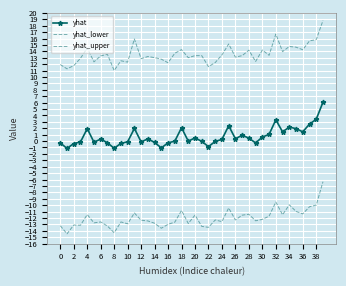

Reading left to right, extract all data points from this chart.

yhat: -0.3	-1.1	-0.4	-0.1	1.9	-0.2	0.3	-0.3	-1.1	-0.3	-0.1	2.0	-0.1	0.3	-0.2	-1.1	-0.3	-0.0	2.1	-0.0	0.5	-0.0	-0.9	-0.1	0.2	2.4	0.4	0.9	0.5	-0.3	0.6	1.0	3.3	1.4	2.2	1.9	1.4	2.6	3.4	6.1
yhat_lower: -13.2	-14.5	-13.1	-13.1	-11.5	-12.8	-12.6	-13.3	-14.3	-12.6	-12.9	-11.2	-12.3	-12.5	-12.8	-13.6	-13.0	-12.7	-10.8	-12.9	-11.6	-13.3	-13.5	-12.3	-12.6	-10.4	-12.3	-11.6	-11.4	-12.4	-12.2	-11.7	-9.5	-11.5	-9.9	-11.0	-11.4	-10.2	-10.0	-6.3
yhat_upper: 11.9	11.3	11.8	12.9	14.5	12.4	13.3	13.5	11.0	12.5	12.3	15.9	12.8	13.2	13.0	12.8	12.2	13.7	14.3	13.0	13.3	13.3	11.6	12.2	13.4	15.2	13.1	13.3	14.2	12.4	14.2	13.4	16.7	13.9	14.8	14.7	14.2	15.6	15.8	18.8